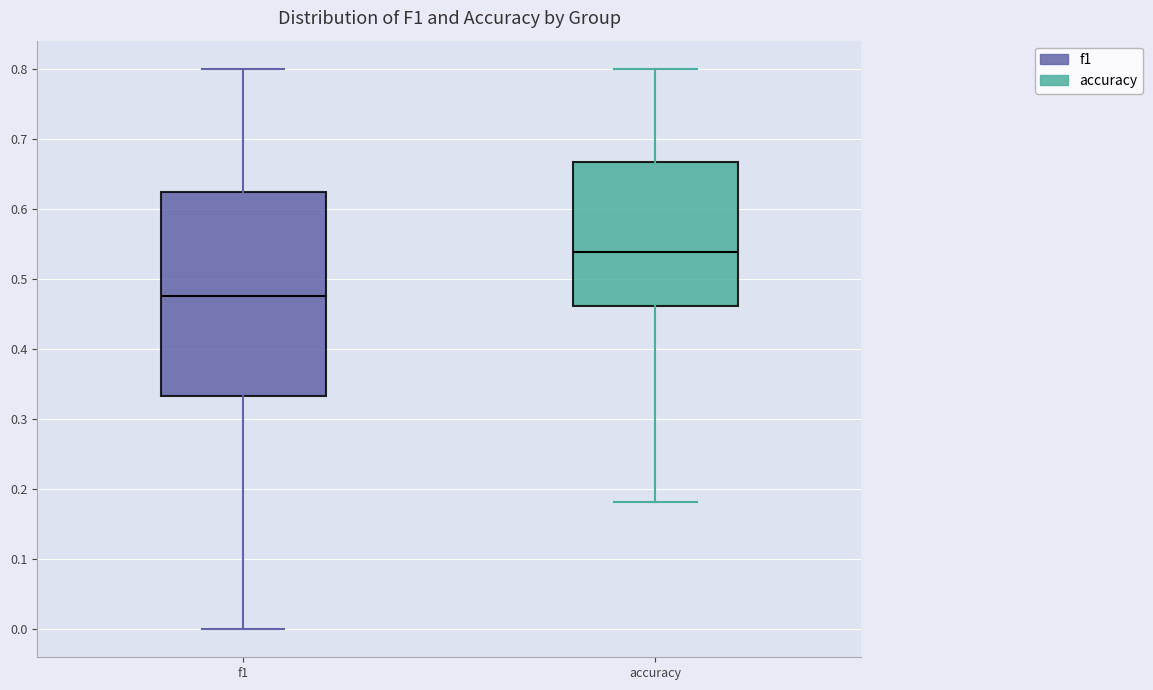

Where does the lower whisker of the box for accuracy end on the y-axis? The values are not printed on the chart, so give them approximately, as read against the axis.

0.18